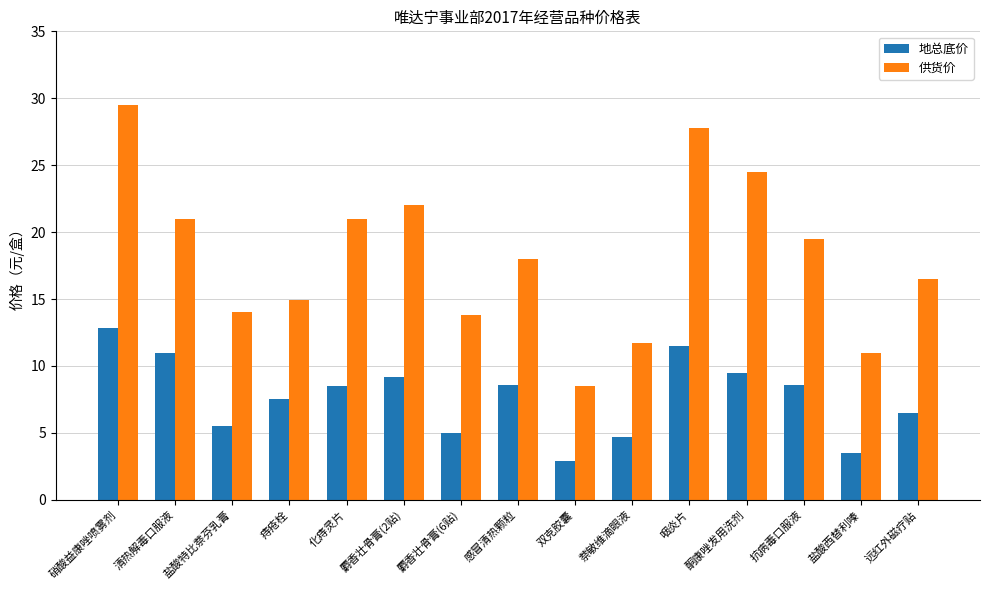

Where does the 供货价 series first go above 18?

硝酸益康唑喷雾剂